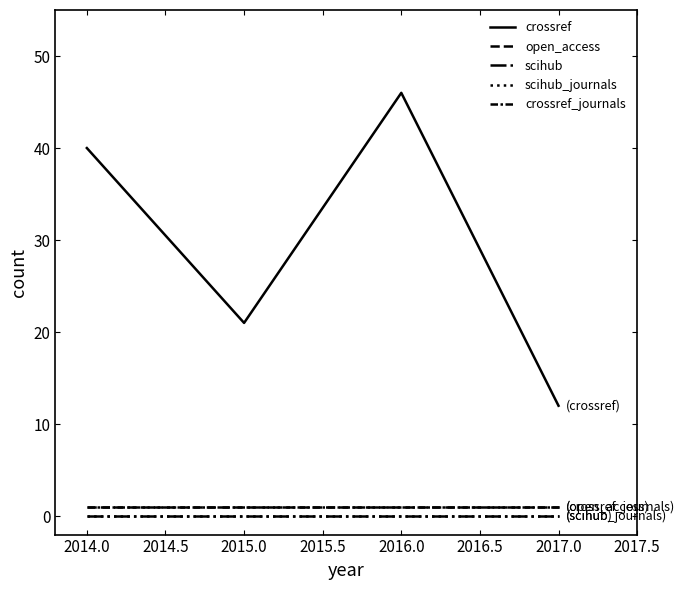

Is this an area chart (filled region under the line)?

No